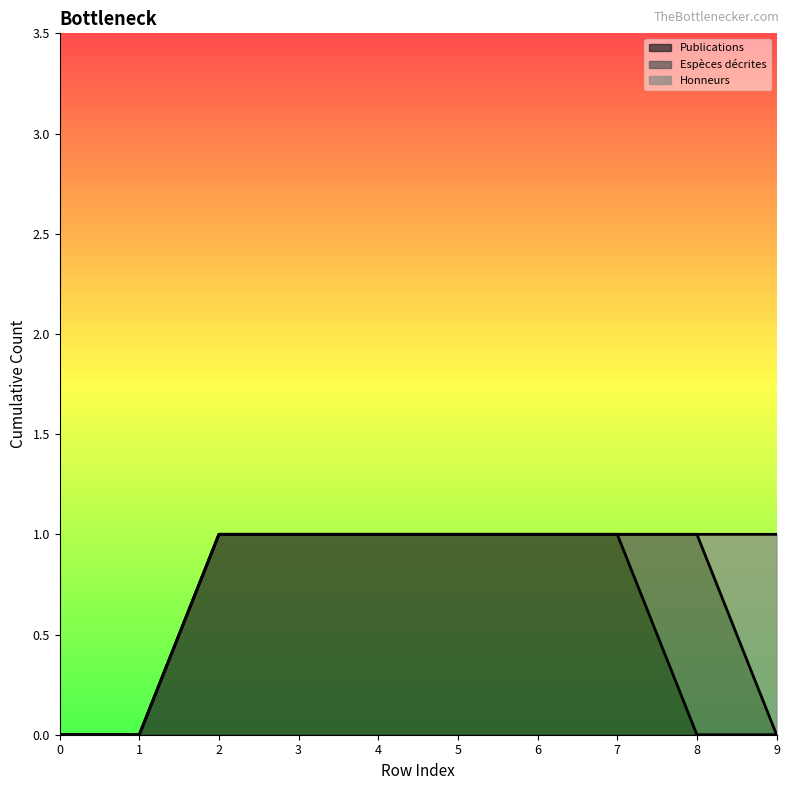

Does the chart have visible grid lines?

No